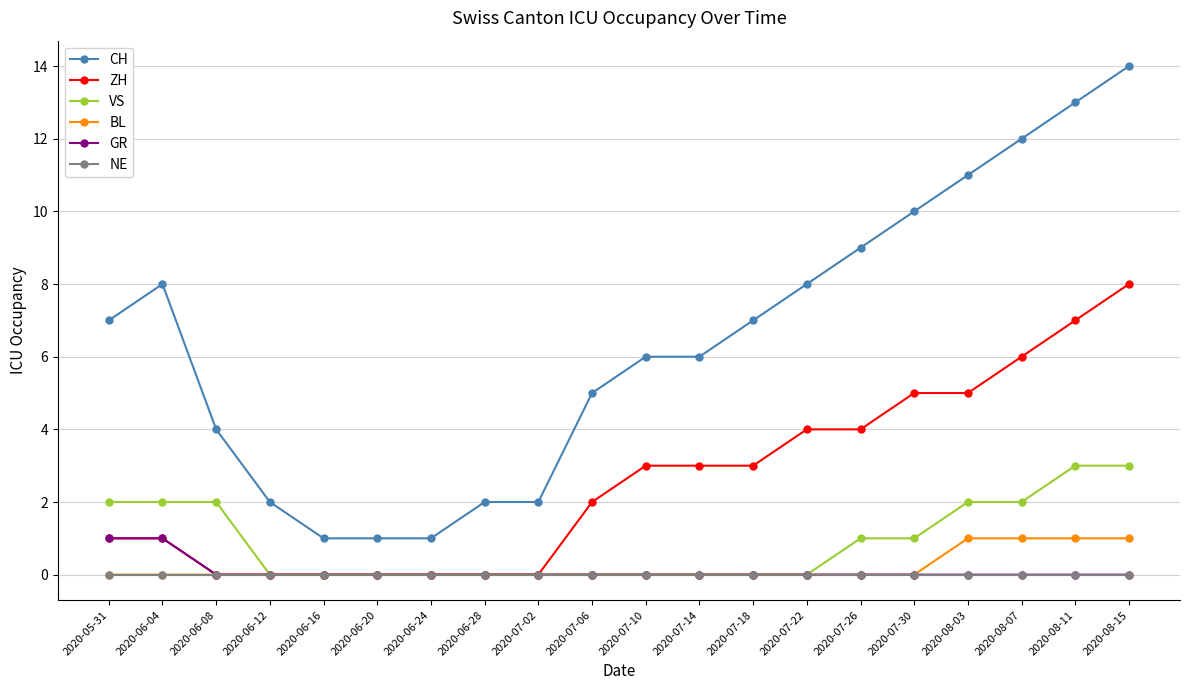

What position from the left is 2020-07-26?

15